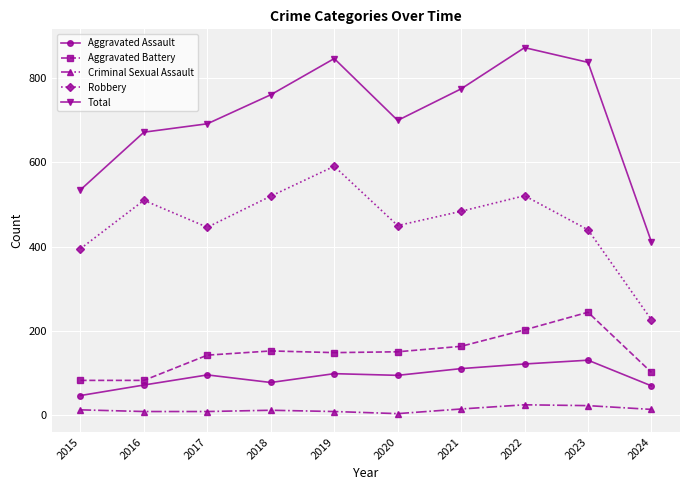

At 2022, list the series in order from largest to smallest.

Total, Robbery, Aggravated Battery, Aggravated Assault, Criminal Sexual Assault